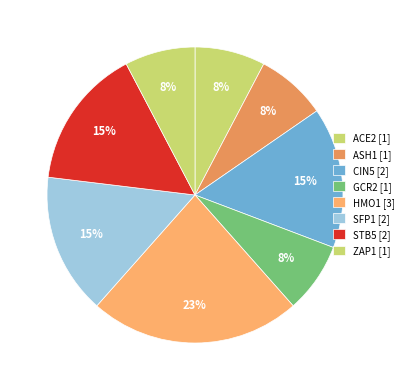

What is the smallest slice in the pie chart?

ACE2